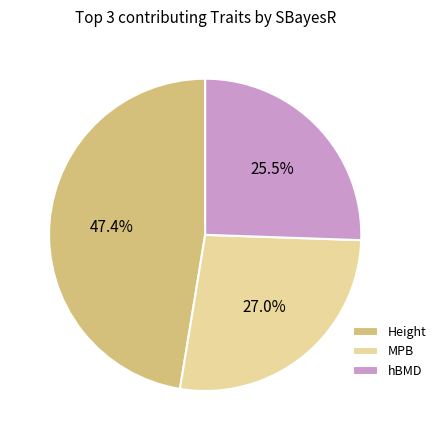

What is the total percentage of hBMD and Height?

73.0%